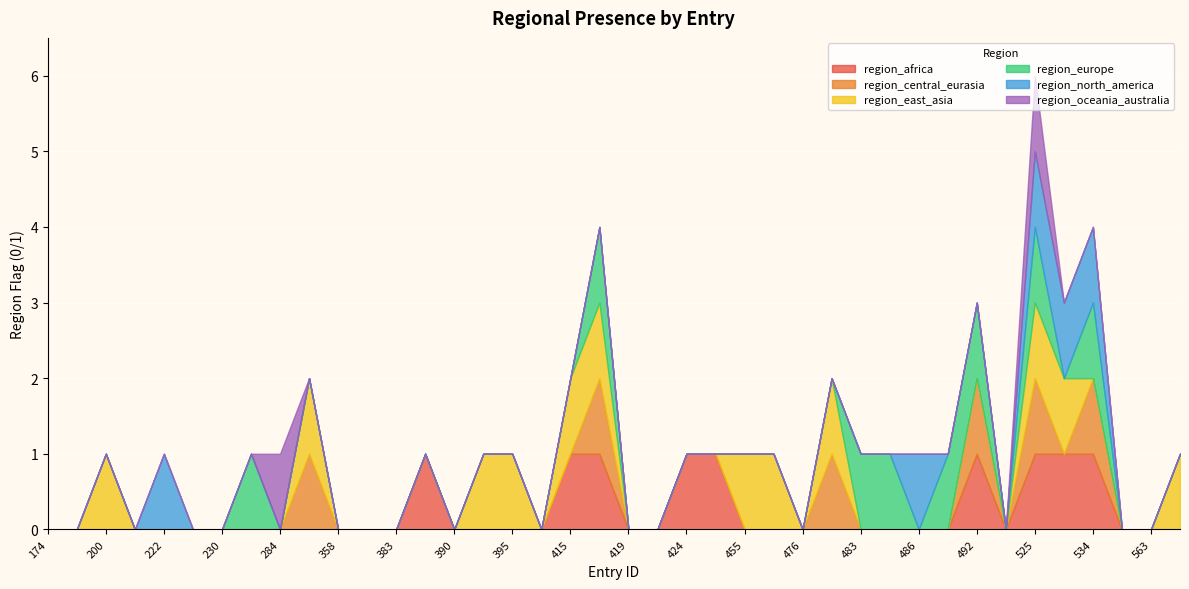

Is it true that region_central_eurasia equals 0 at 564?

True